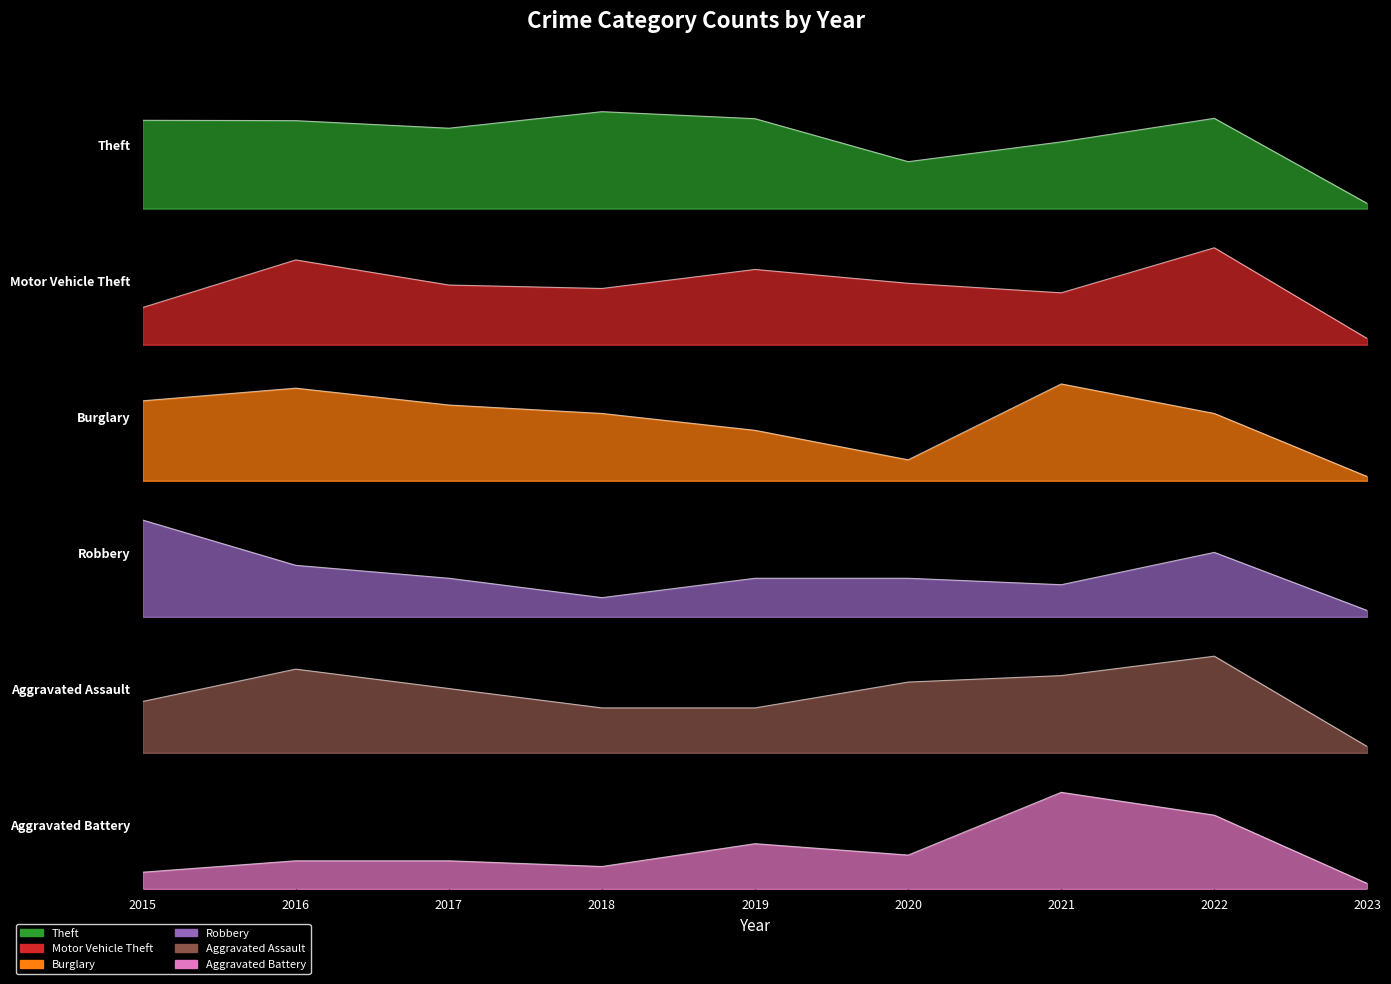

Reading left to right, list all the values displayed in this chart.

Theft: 2015=491	2016=489	2017=447	2018=539	2019=500	2020=261	2021=371	2022=502	2023=28
Motor Vehicle Theft: 2015=43	2016=98	2017=69	2018=65	2019=87	2020=71	2021=60	2022=112	2023=7
Burglary: 2015=19	2016=22	2017=18	2018=16	2019=12	2020=5	2021=23	2022=16	2023=1
Robbery: 2015=15	2016=8	2017=6	2018=3	2019=6	2020=6	2021=5	2022=10	2023=1
Aggravated Assault: 2015=8	2016=13	2017=10	2018=7	2019=7	2020=11	2021=12	2022=15	2023=1
Aggravated Battery: 2015=3	2016=5	2017=5	2018=4	2019=8	2020=6	2021=17	2022=13	2023=1